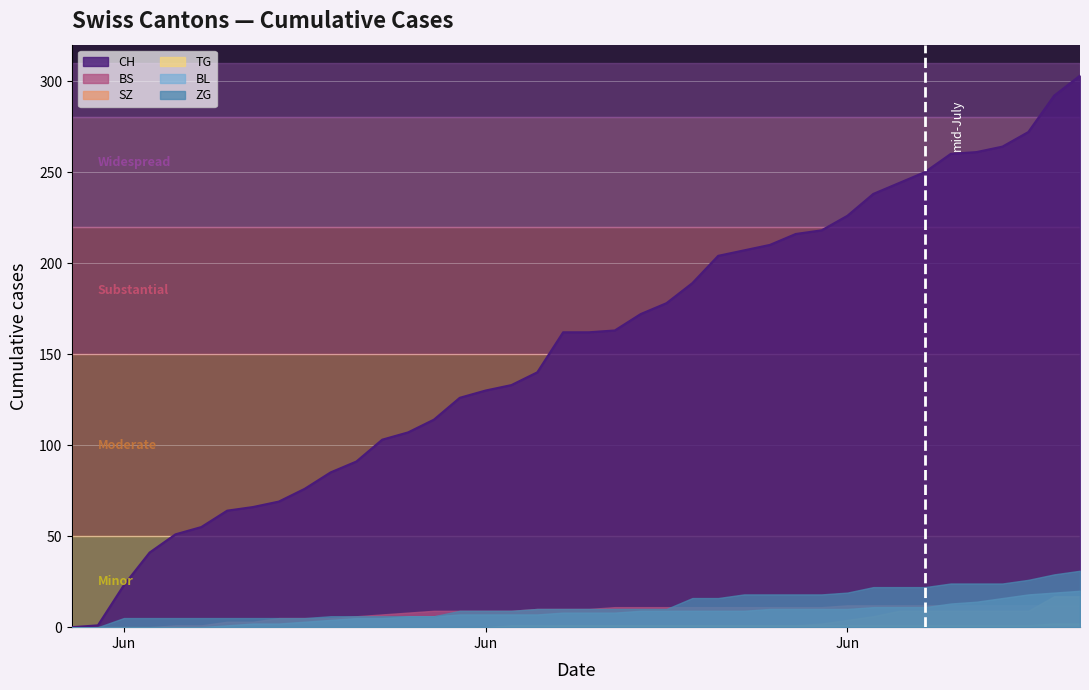

How many values in TG are above zero?

23